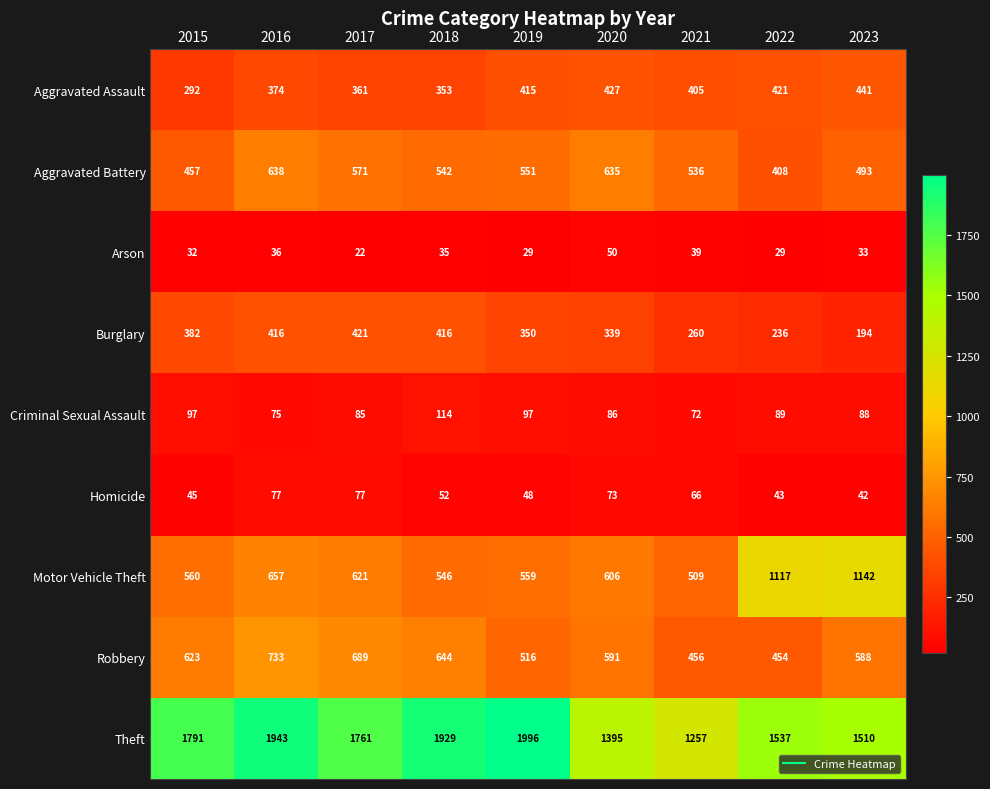

True or false: Burglary has a value of 527 at 2015.

False